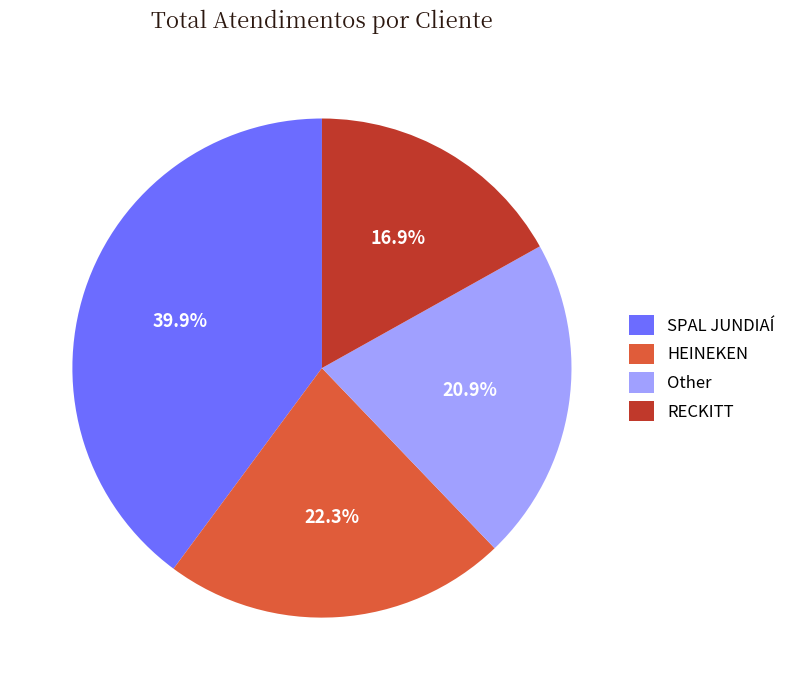

How much of the chart is everything except SPAL JUNDIAÍ?

60.1%